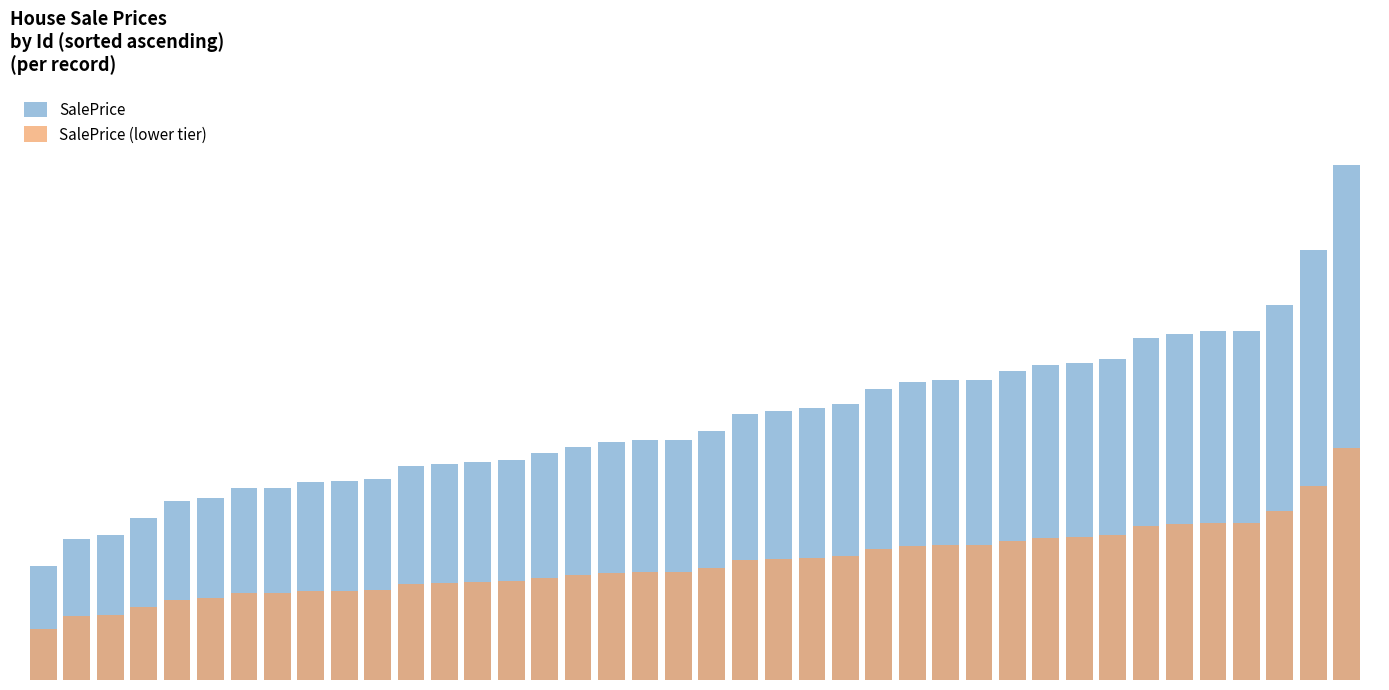

Is it true that SalePrice equals 129153.1 at 13?

True